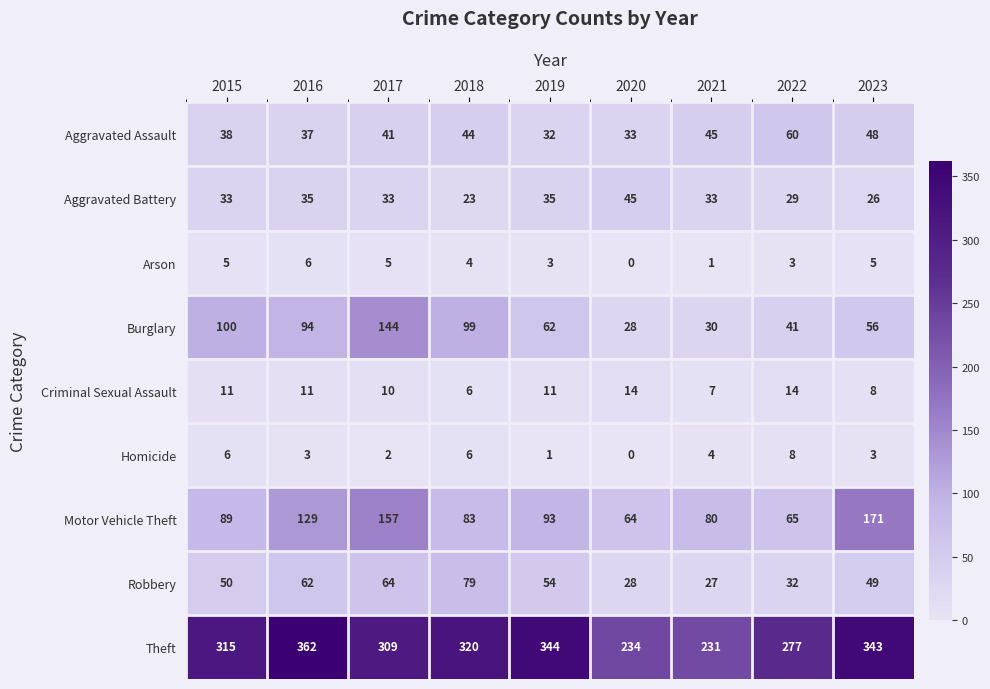

Is the value of Aggravated Assault at 2015 greater than the value of Burglary at 2021?

Yes